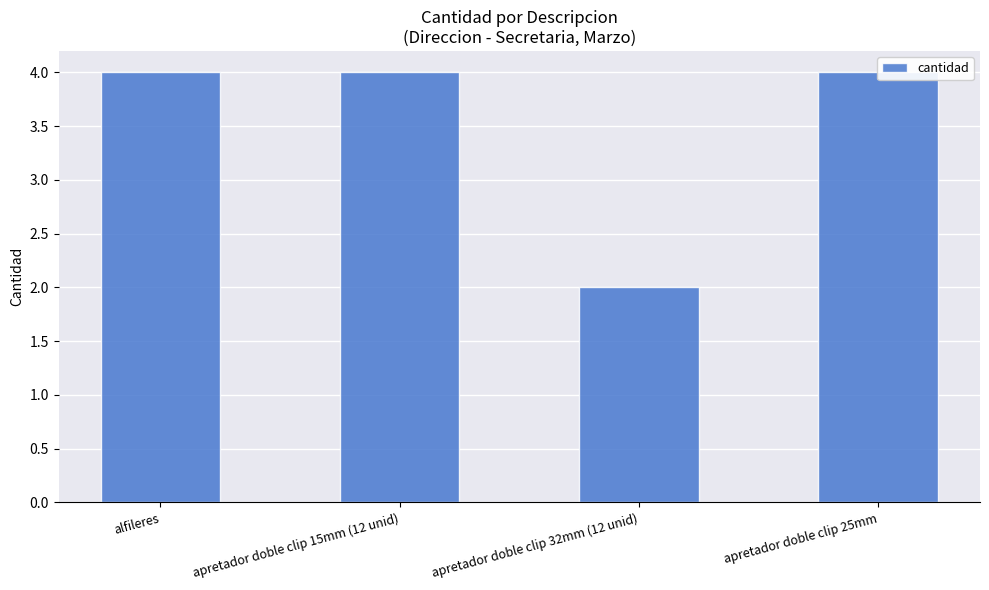

List the labels in order of value, largest first.

alfileres, apretador doble clip 15mm (12 unid), apretador doble clip 25mm, apretador doble clip 32mm (12 unid)